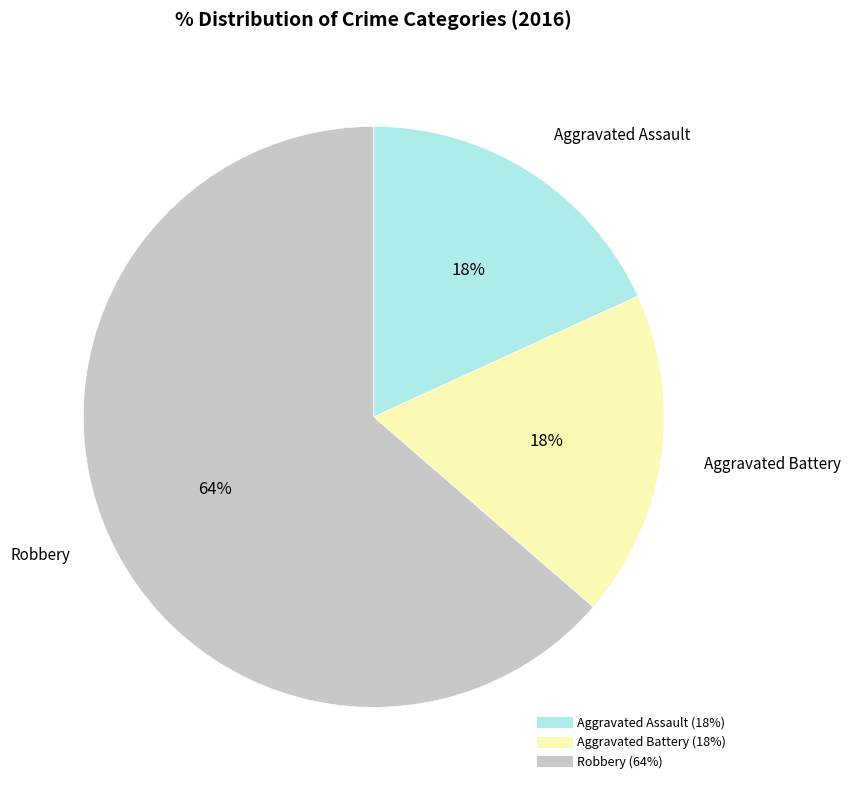

What is the largest slice in the pie chart?

Robbery